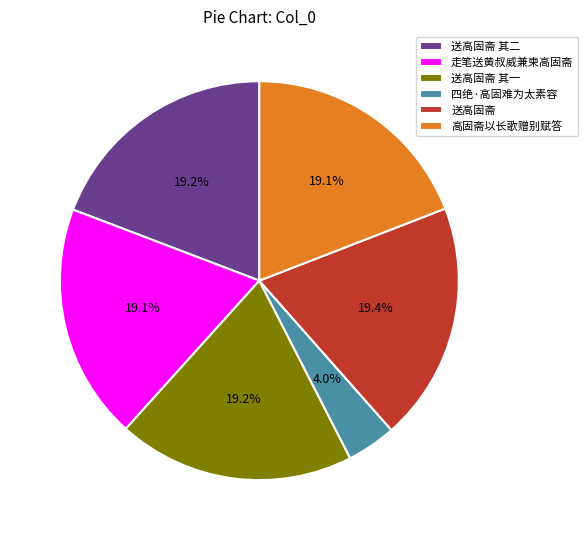

To the nearest percent, what portion does 送高固斋 其二 represent?

19%